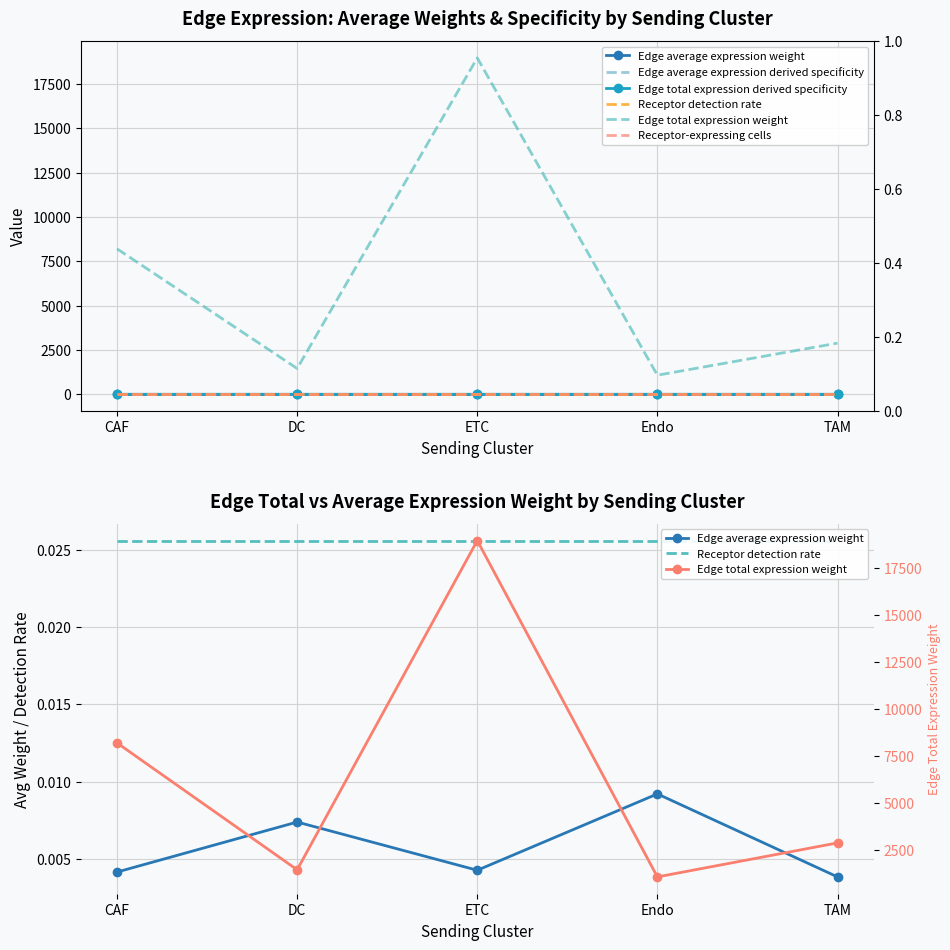

List the series in order of their peak value, highest first.

Edge total expression weight, Receptor-expressing cells, Receptor detection rate, Edge total expression derived specificity, Edge average expression weight, Edge average expression derived specificity